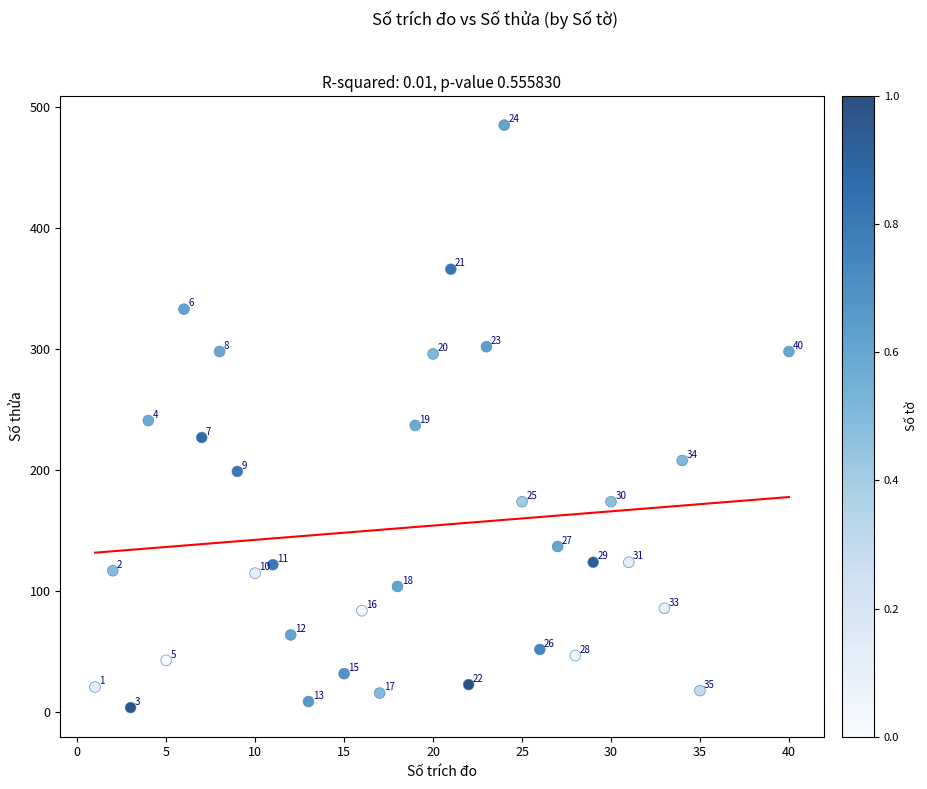

What Y value in the scatter plot is closest to 244?

241